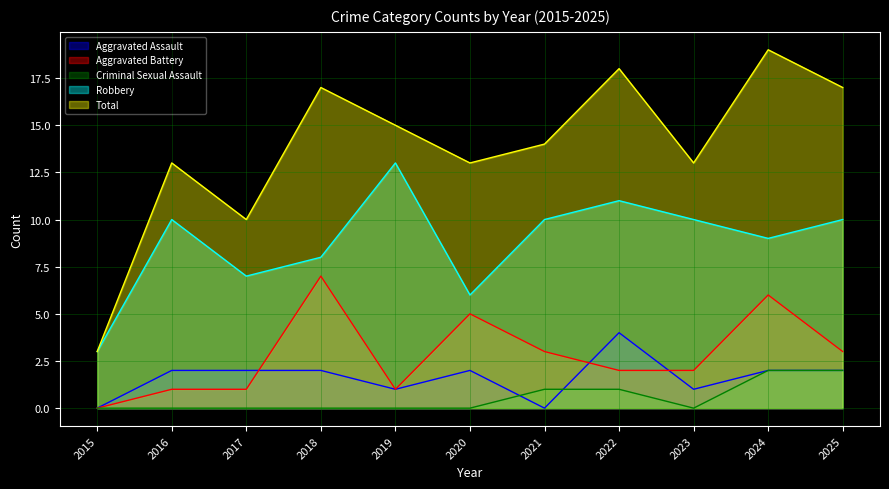

Reading left to right, list all the values displayed in this chart.

Aggravated Assault: 2015=0	2016=2	2017=2	2018=2	2019=1	2020=2	2021=0	2022=4	2023=1	2024=2	2025=2
Aggravated Battery: 2015=0	2016=1	2017=1	2018=7	2019=1	2020=5	2021=3	2022=2	2023=2	2024=6	2025=3
Criminal Sexual Assault: 2015=0	2016=0	2017=0	2018=0	2019=0	2020=0	2021=1	2022=1	2023=0	2024=2	2025=2
Robbery: 2015=3	2016=10	2017=7	2018=8	2019=13	2020=6	2021=10	2022=11	2023=10	2024=9	2025=10
Total: 2015=3	2016=13	2017=10	2018=17	2019=15	2020=13	2021=14	2022=18	2023=13	2024=19	2025=17